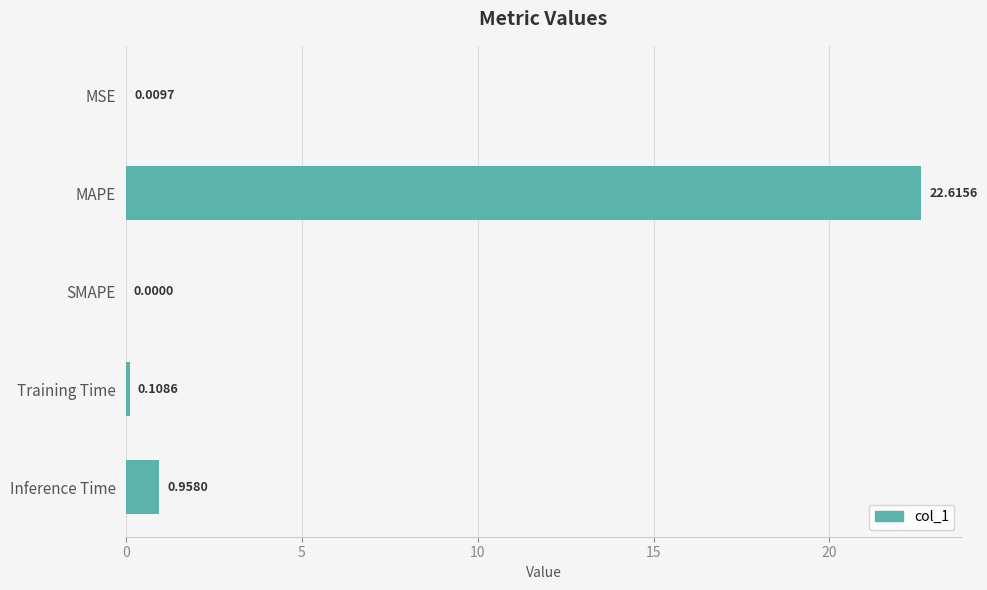

At which label is the value closest to 11?

Inference Time